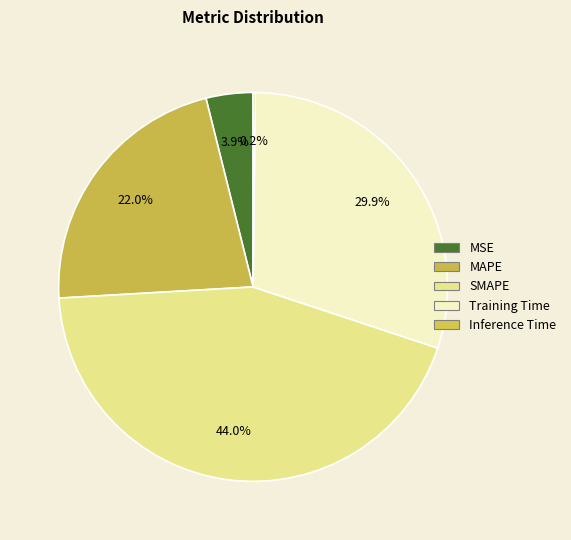

How many slices are in this pie chart?

5